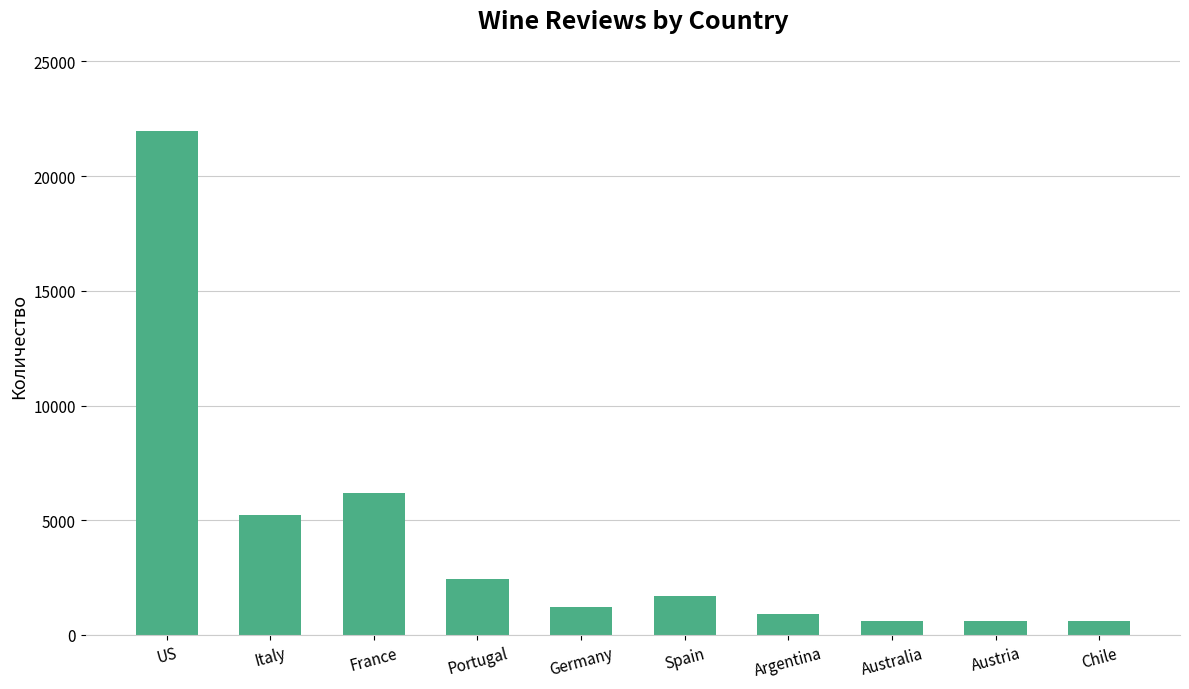

What is the approximate value at Germany, to the nearest 10?

1230